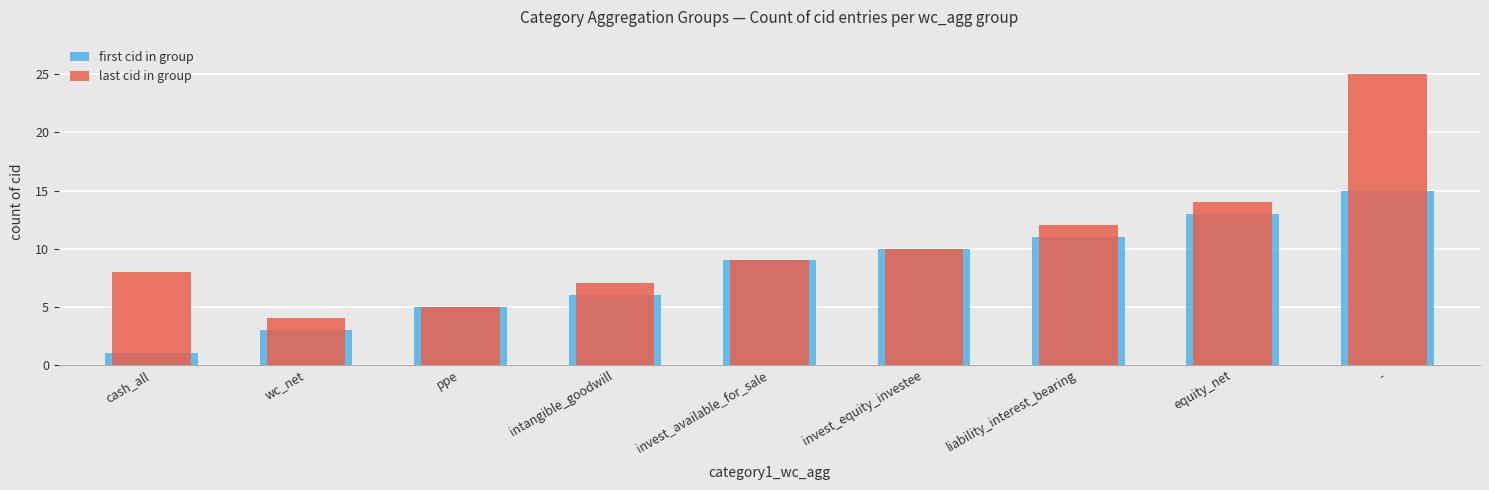

The last cid in group series shows 14 at equity_net. True or false?

True